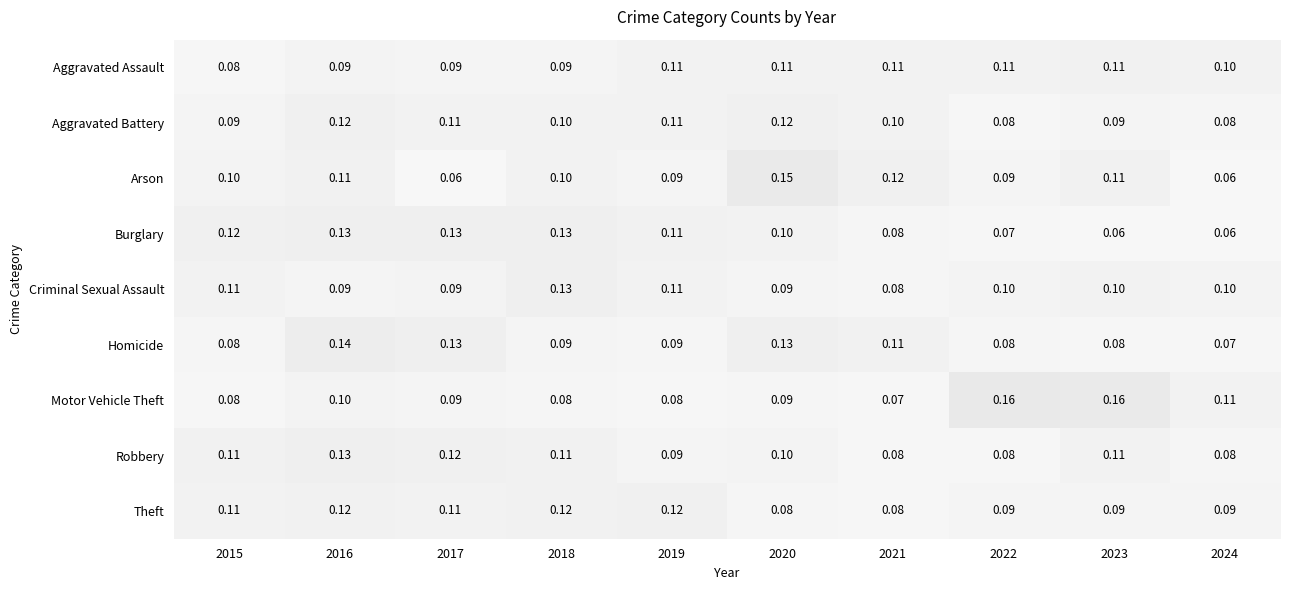

Is the value of Robbery at 2021 greater than the value of Homicide at 2016?

No